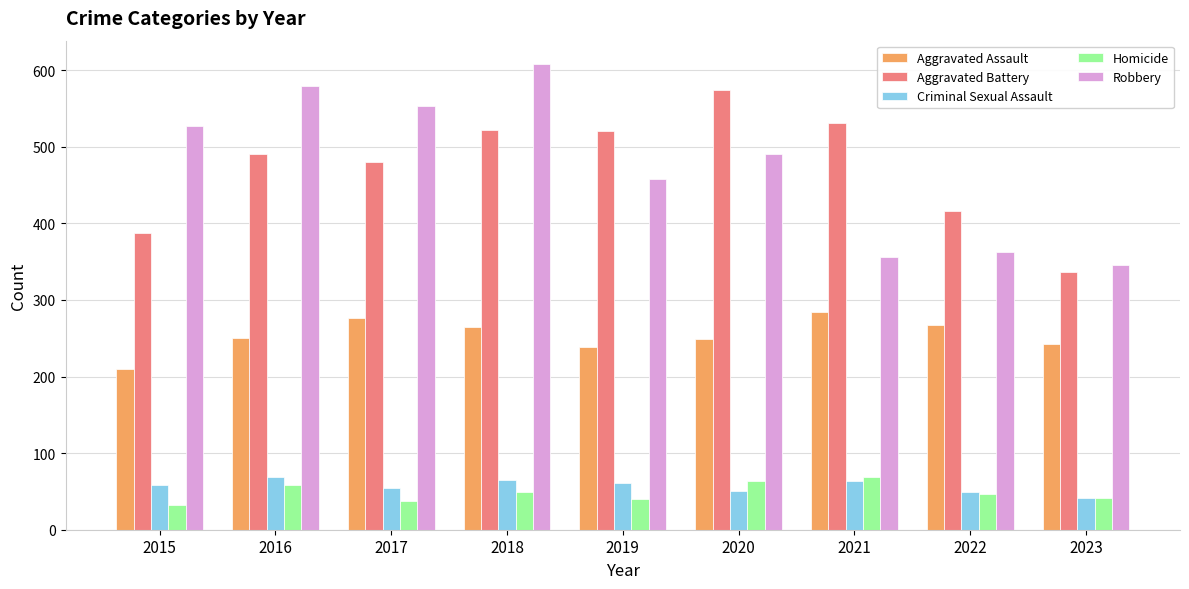

What is the sum of the Homicide values at 2016 and 2022?

106